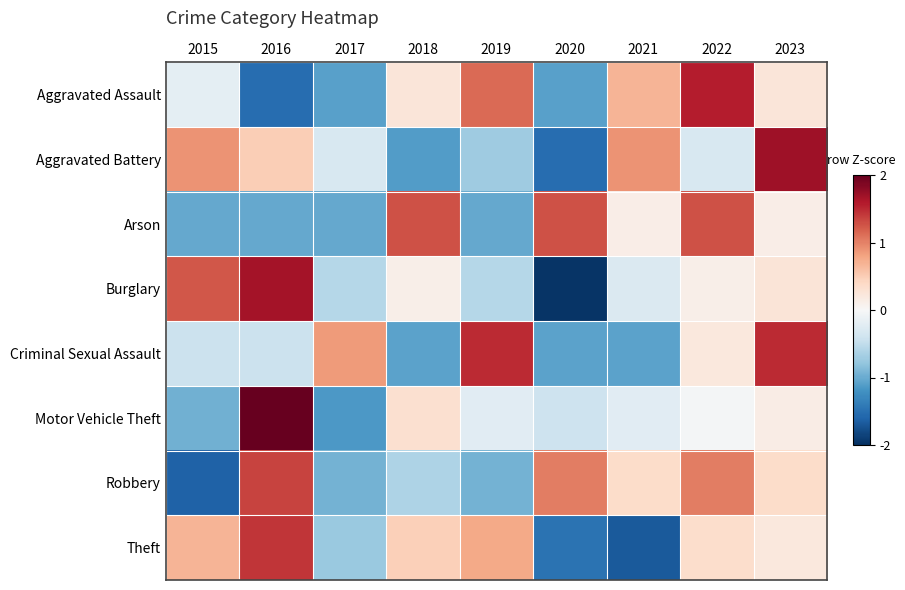

What is the smallest value displayed?

-2.0